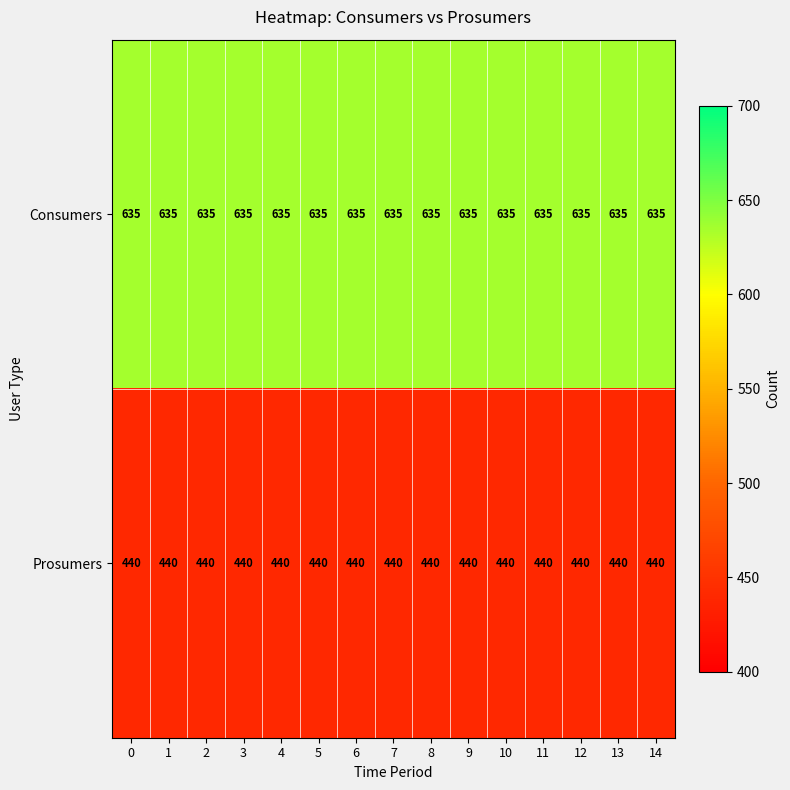

What is the smallest value displayed?

440